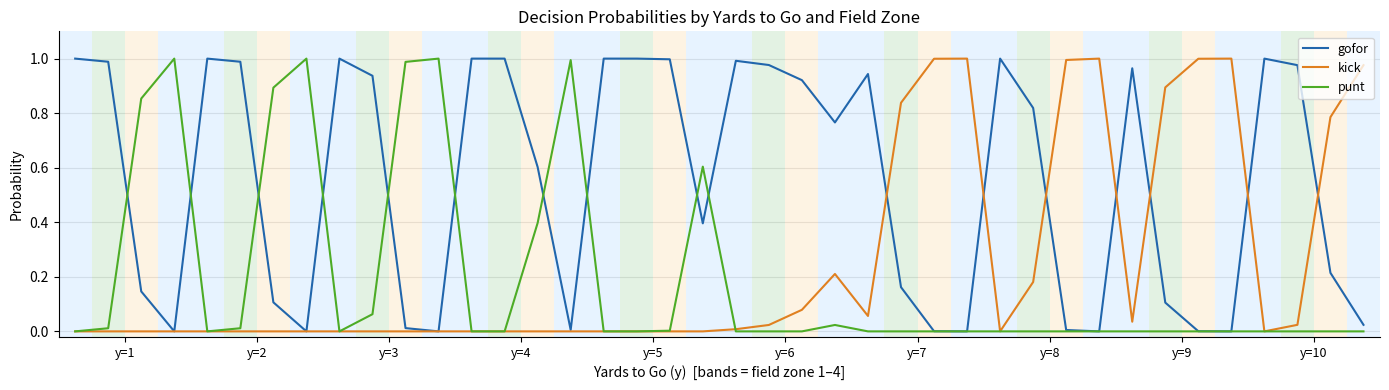

List the series in order of their overall mean, lowest first.

punt, kick, gofor